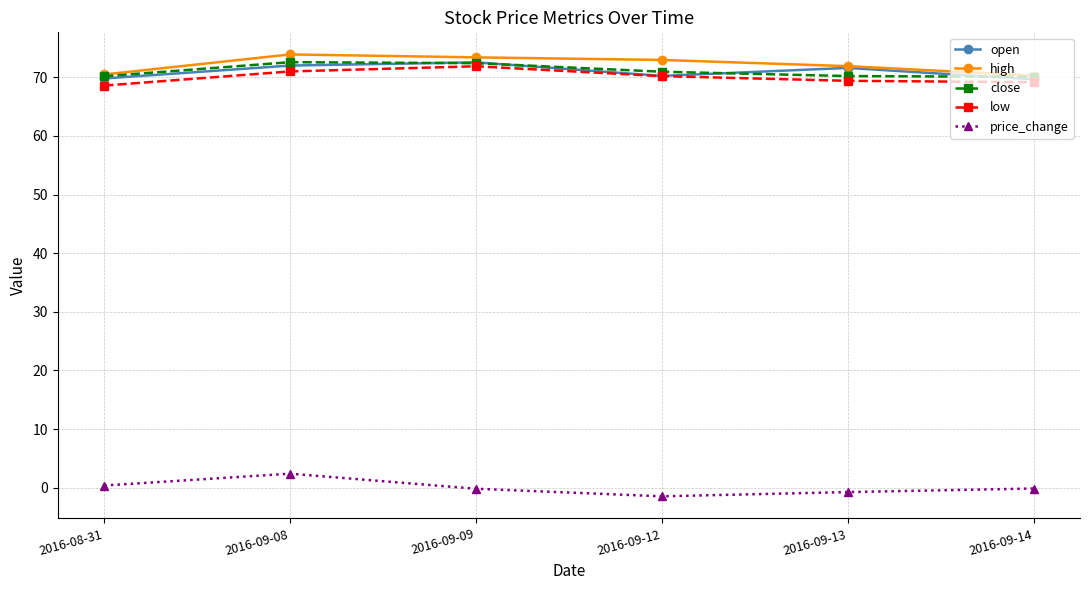

The value of close at 2016-09-13 is 70.2. True or false?

True